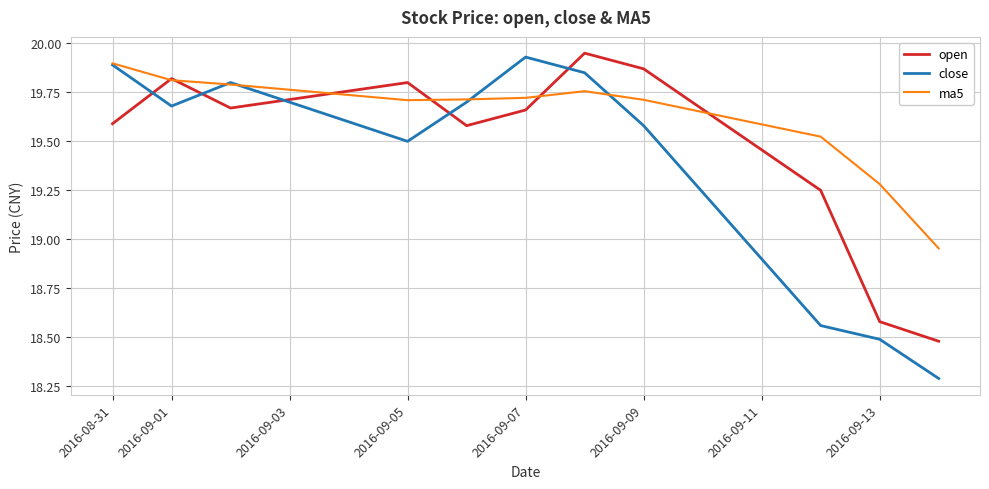

Which series has the largest range (max minus min)?

close